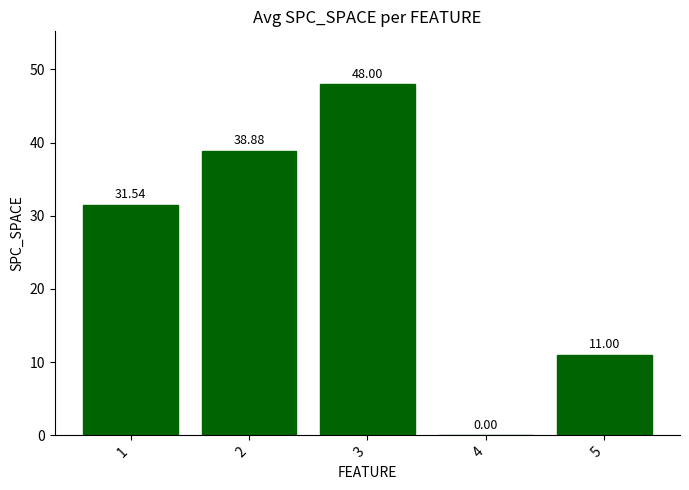

What is the ratio of the value at 3 to the value at 5?

4.4